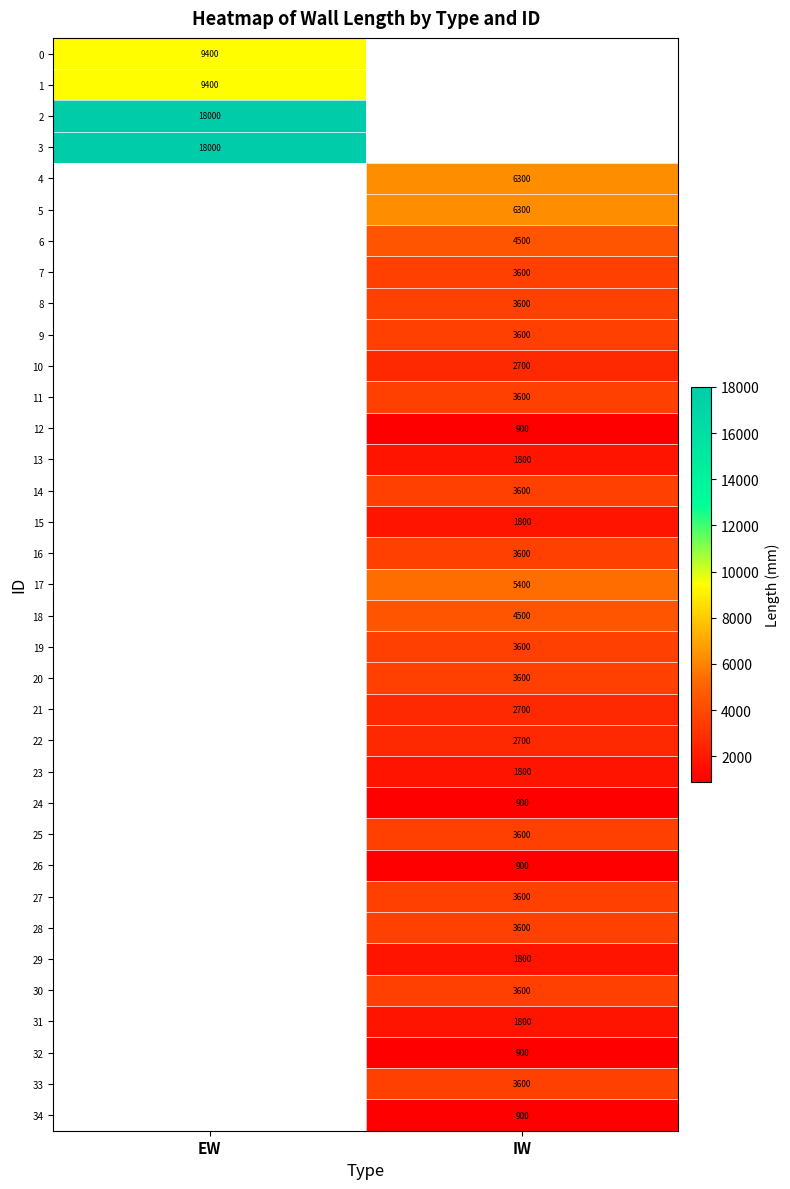

The value of 1 at EW is 9400. True or false?

True